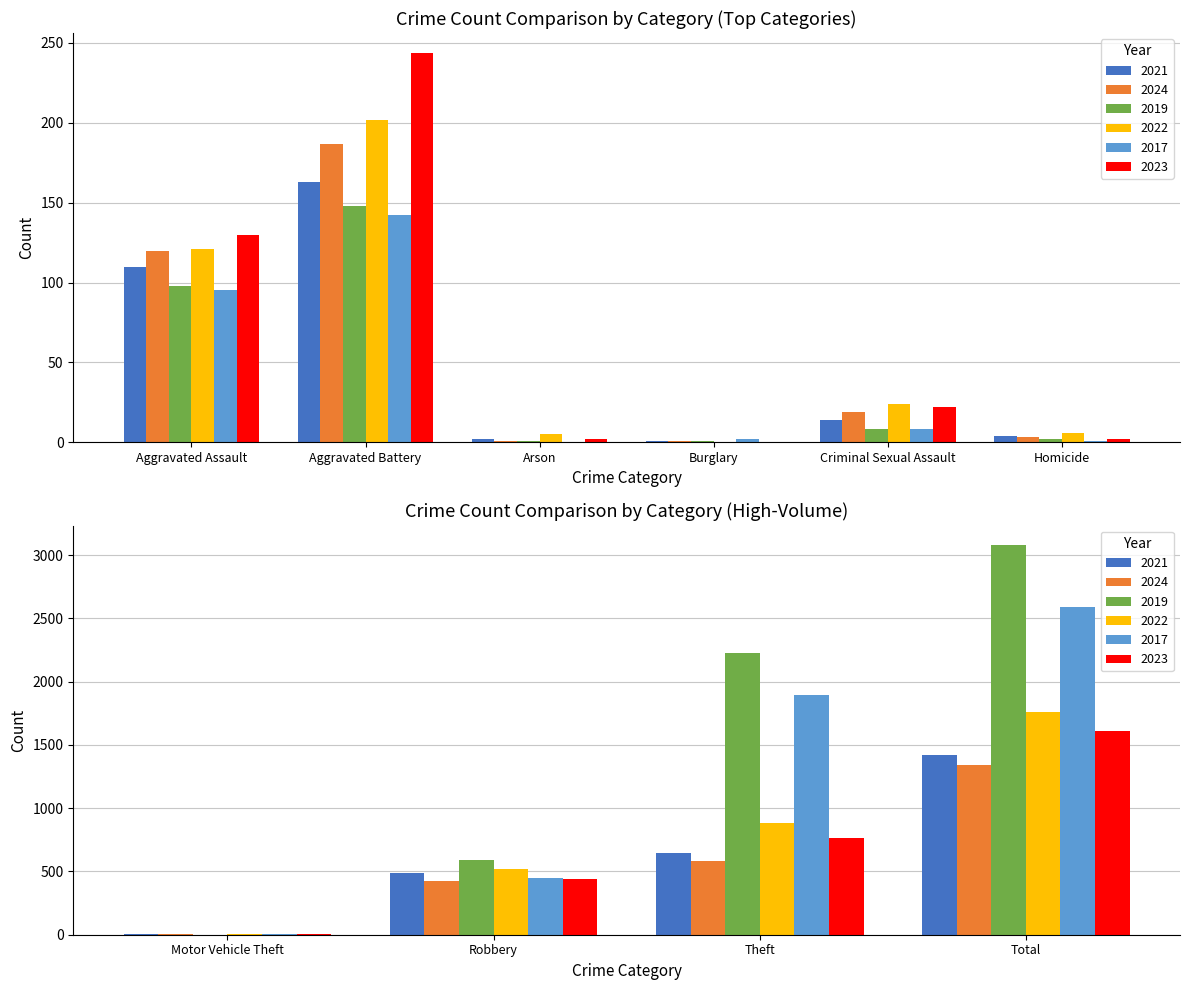

Which series has the widest spread of values?

2019